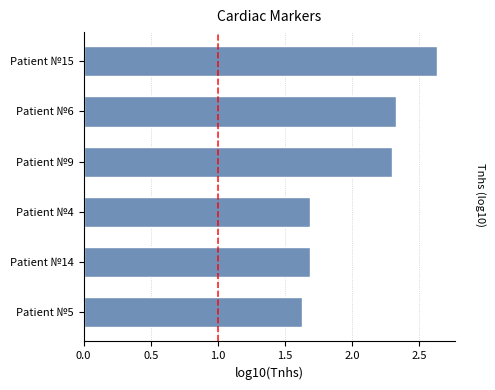

What is the change in value from Patient №4 to Patient №6?

+0.6